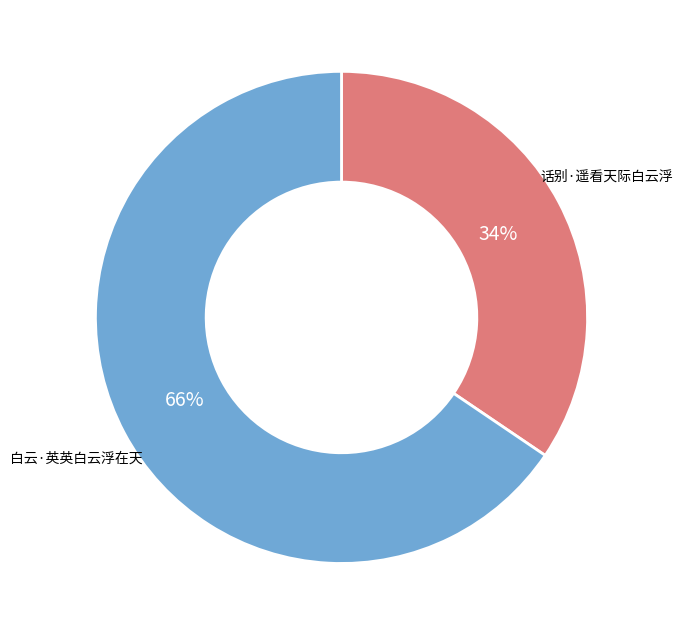

Between 白云·英英白云浮在天 and 话别·遥看天际白云浮, which is larger?

白云·英英白云浮在天